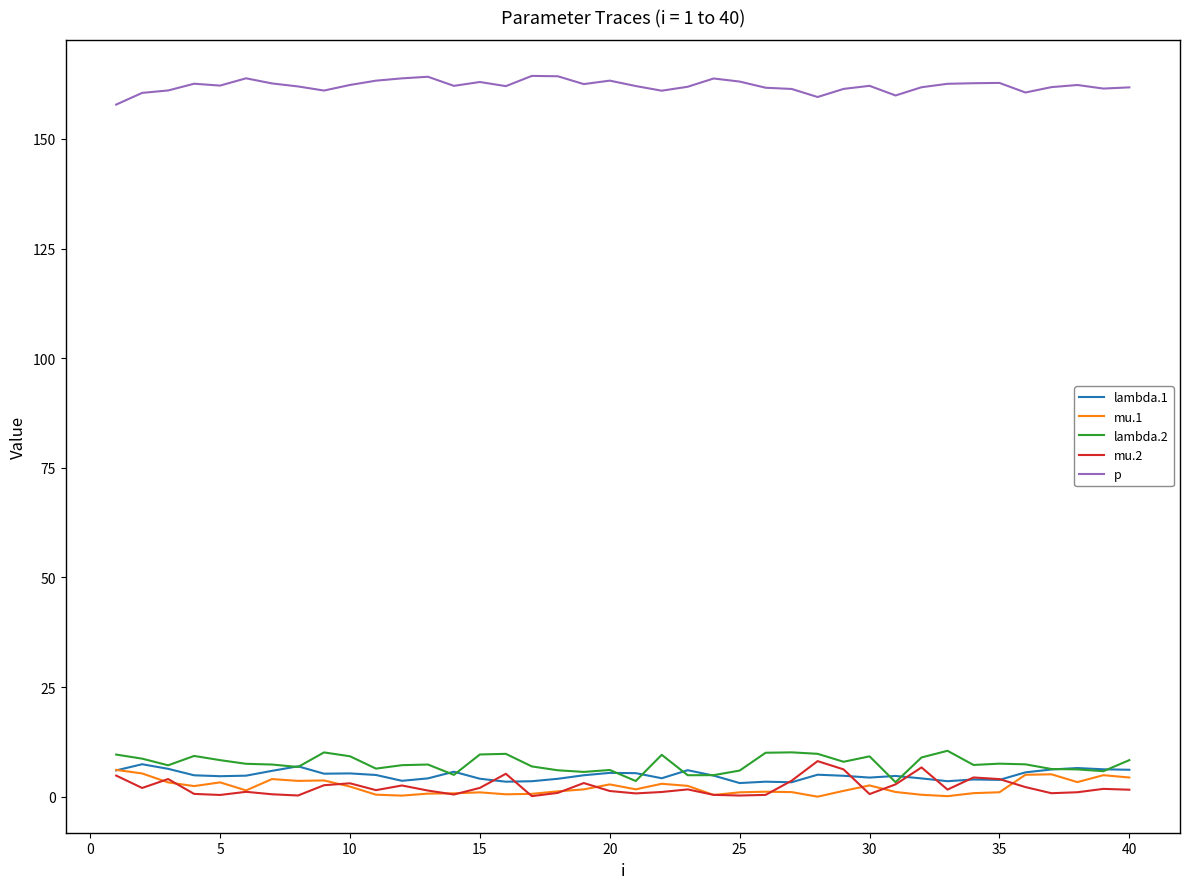

True or false: p and mu.1 intersect in this chart.

False